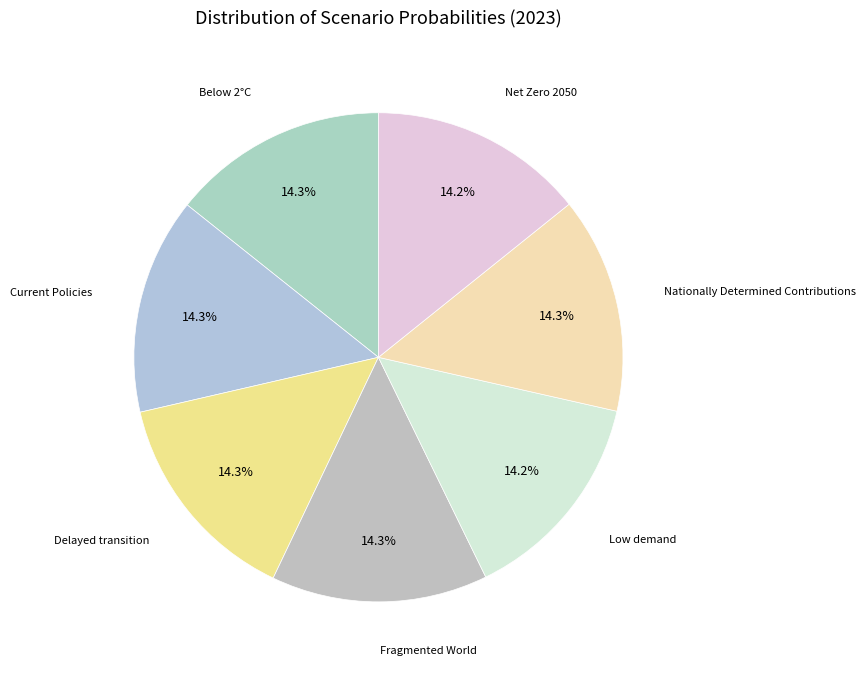

What is the largest slice in the pie chart?

Current Policies